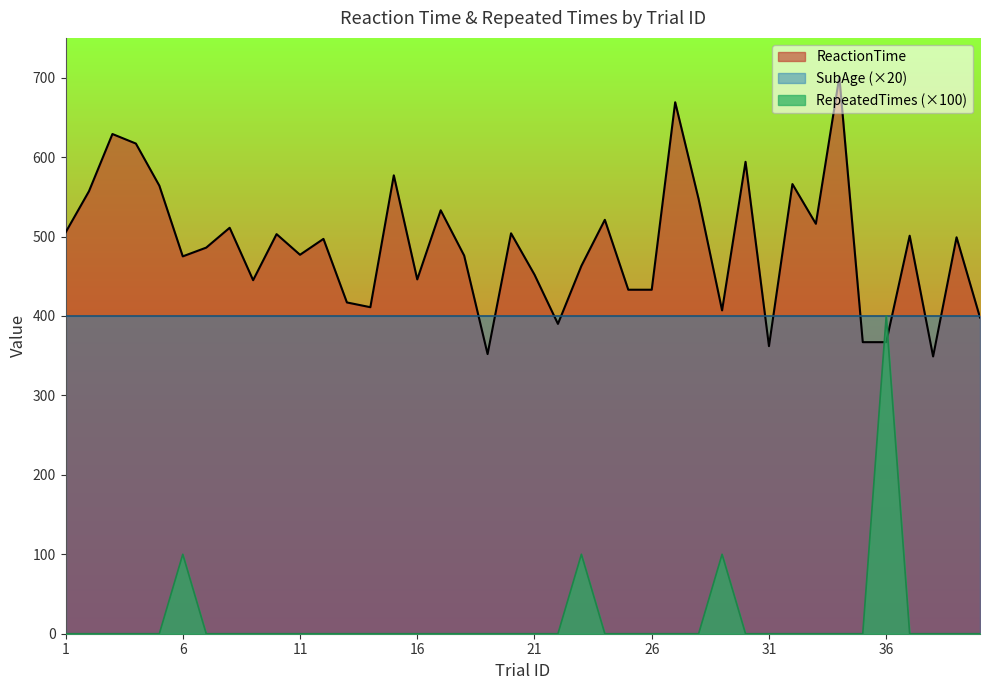

The SubAge (×20) series shows 536 at 31. True or false?

False